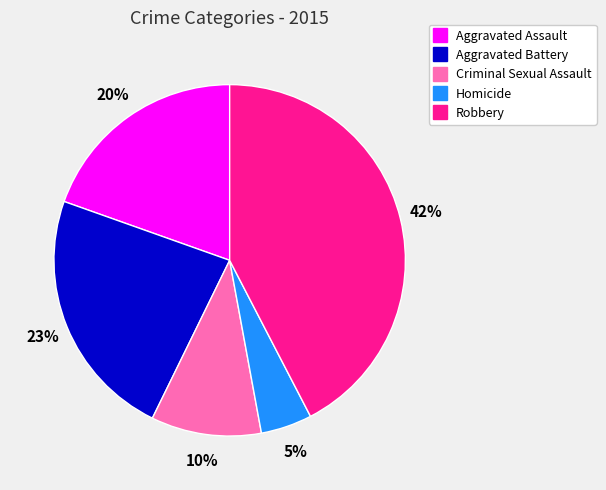

Combined, do Aggravated Assault and Criminal Sexual Assault account for over 50%?

No